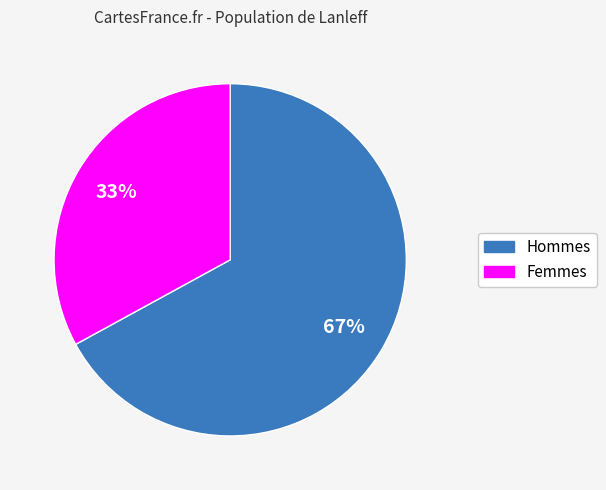

To the nearest percent, what is the difference between the largest and smallest slice percentages?

34%